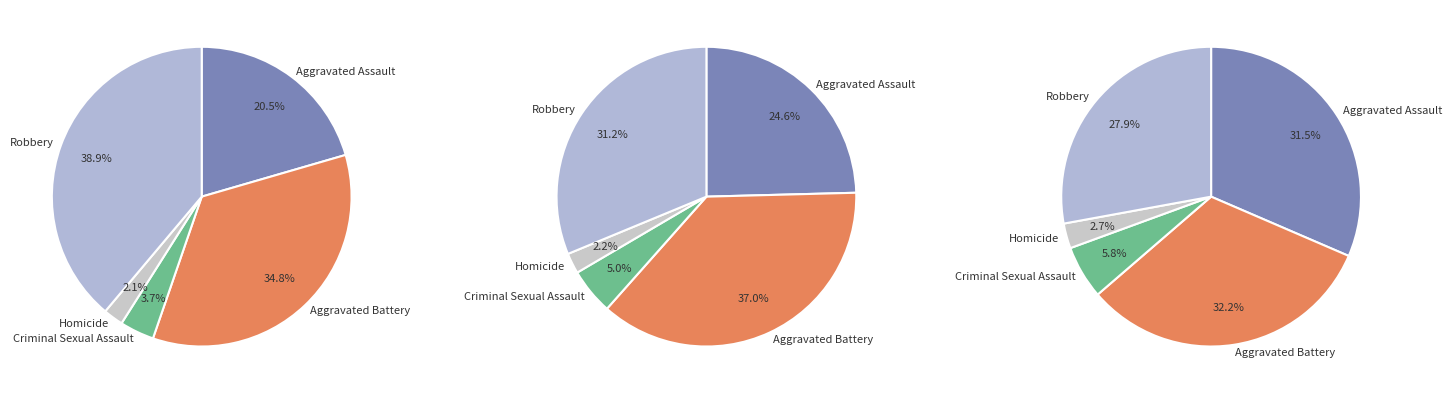

Combined, what portion of the pie is values_2022 and 4?

42.6%